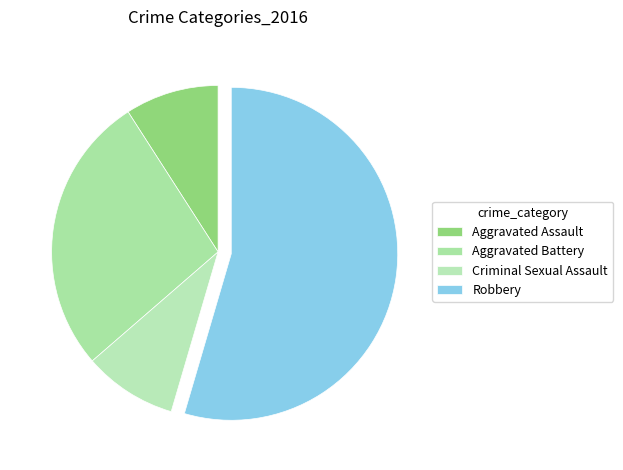

Is it true that Robbery is 42% of the pie?

False